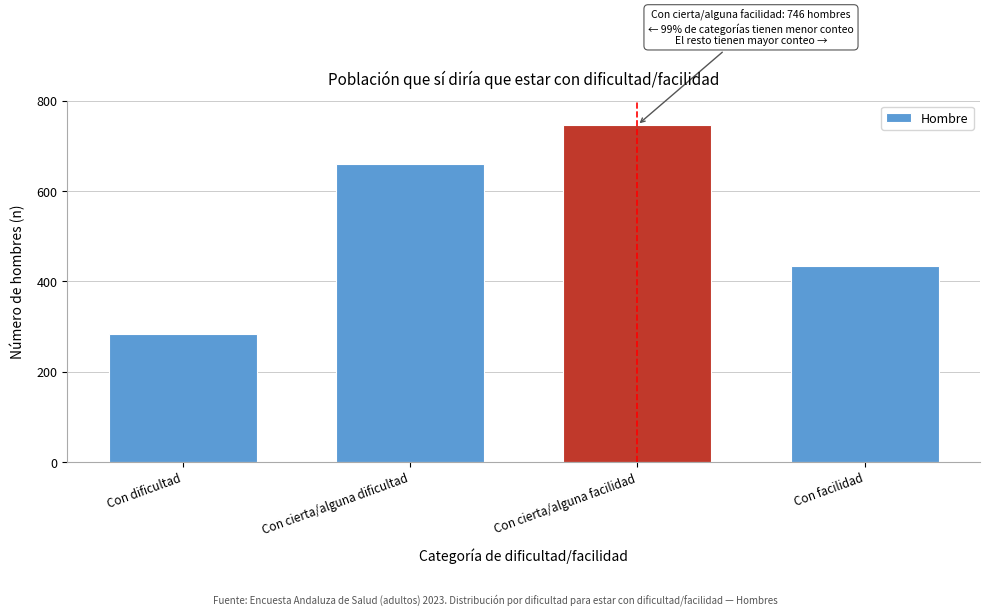

Reading right to left, transcribe all the data shown in this chart.

433	746	660	283